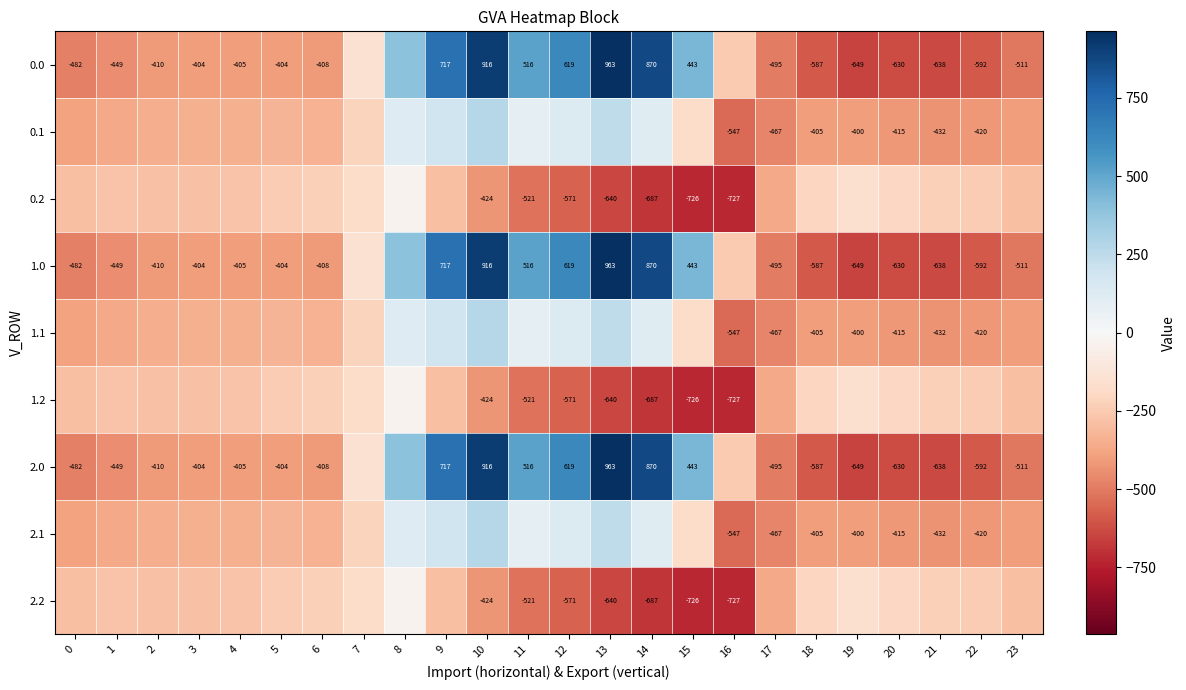

True or false: 1.0 has a value of -856.6 at 18.

False